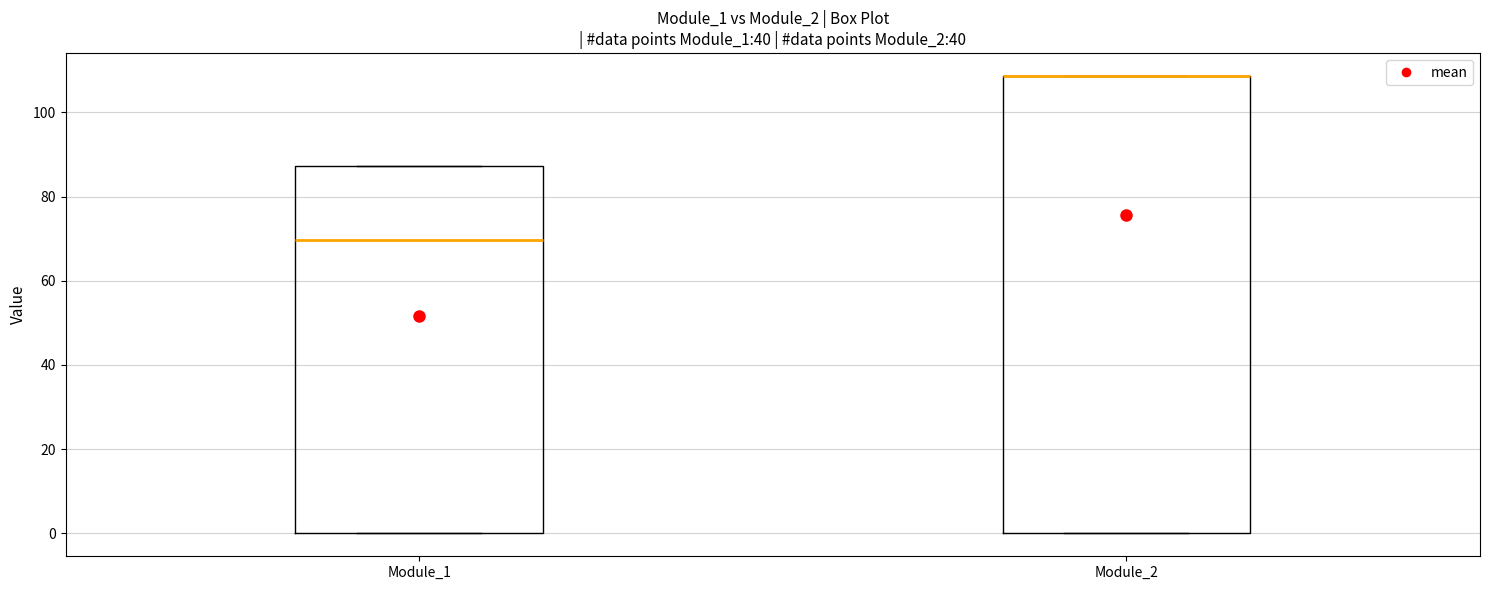

Which box is the tallest, from its lower edge to its upper edge?

Module_2